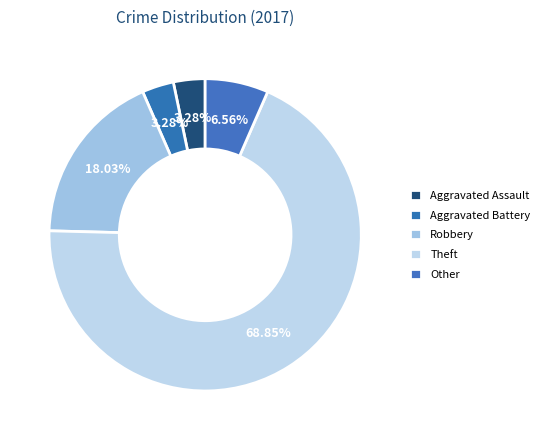

How many segments does this pie chart have?

5